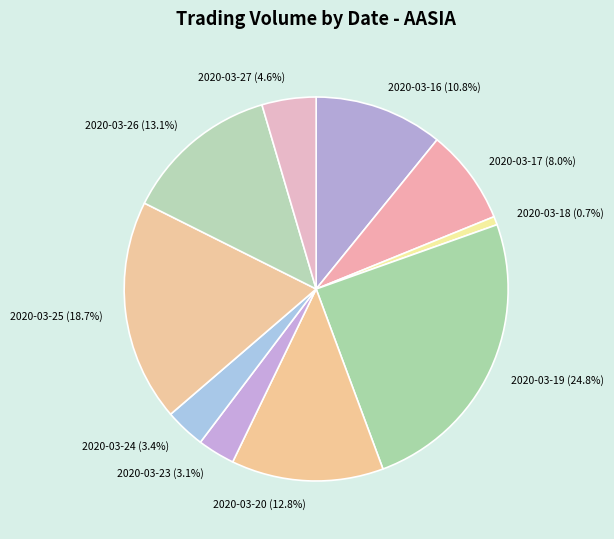

True or false: 2020-03-18 accounts for 1% of the total.

True